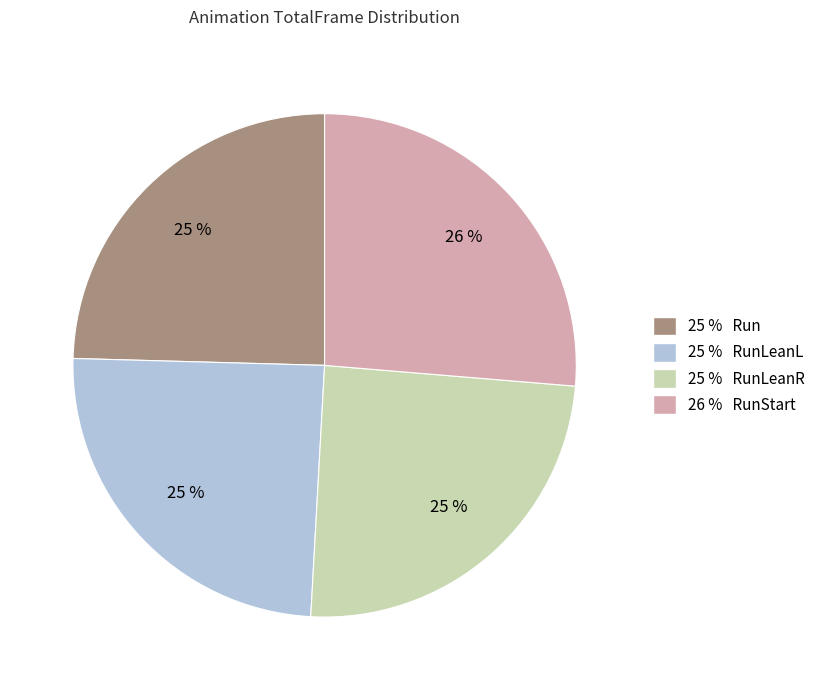

Is it true that 26 % RunStart is 26% of the pie?

True